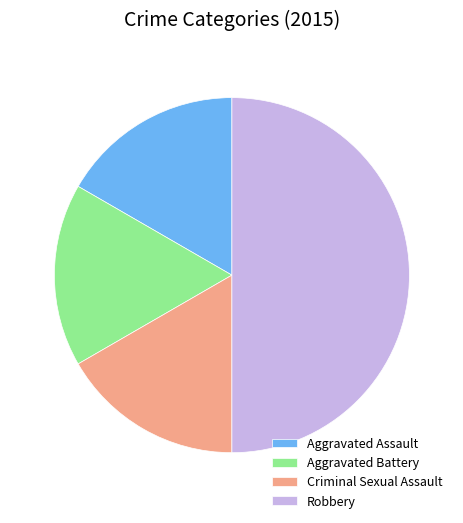

True or false: Aggravated Battery accounts for 17% of the total.

True